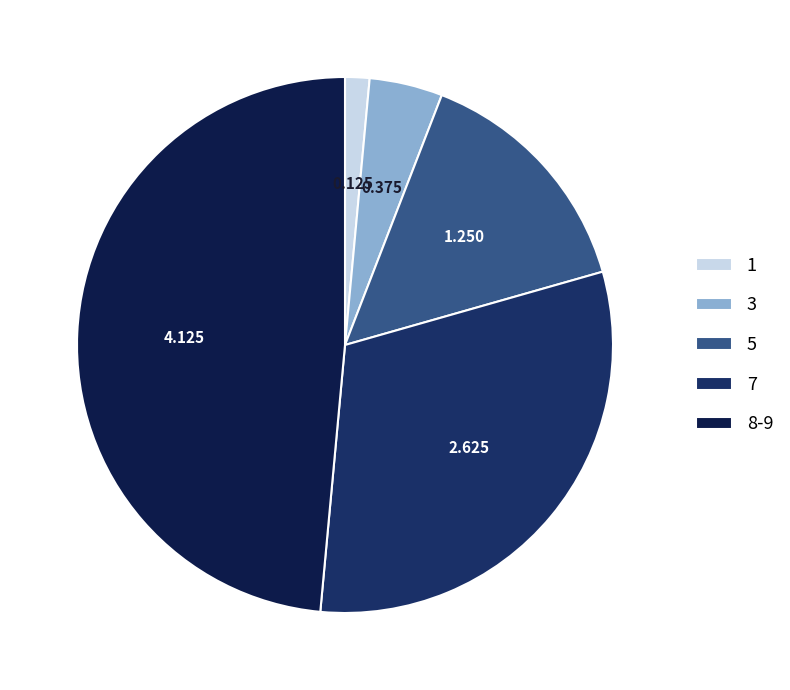

Which slice is the smallest?

1